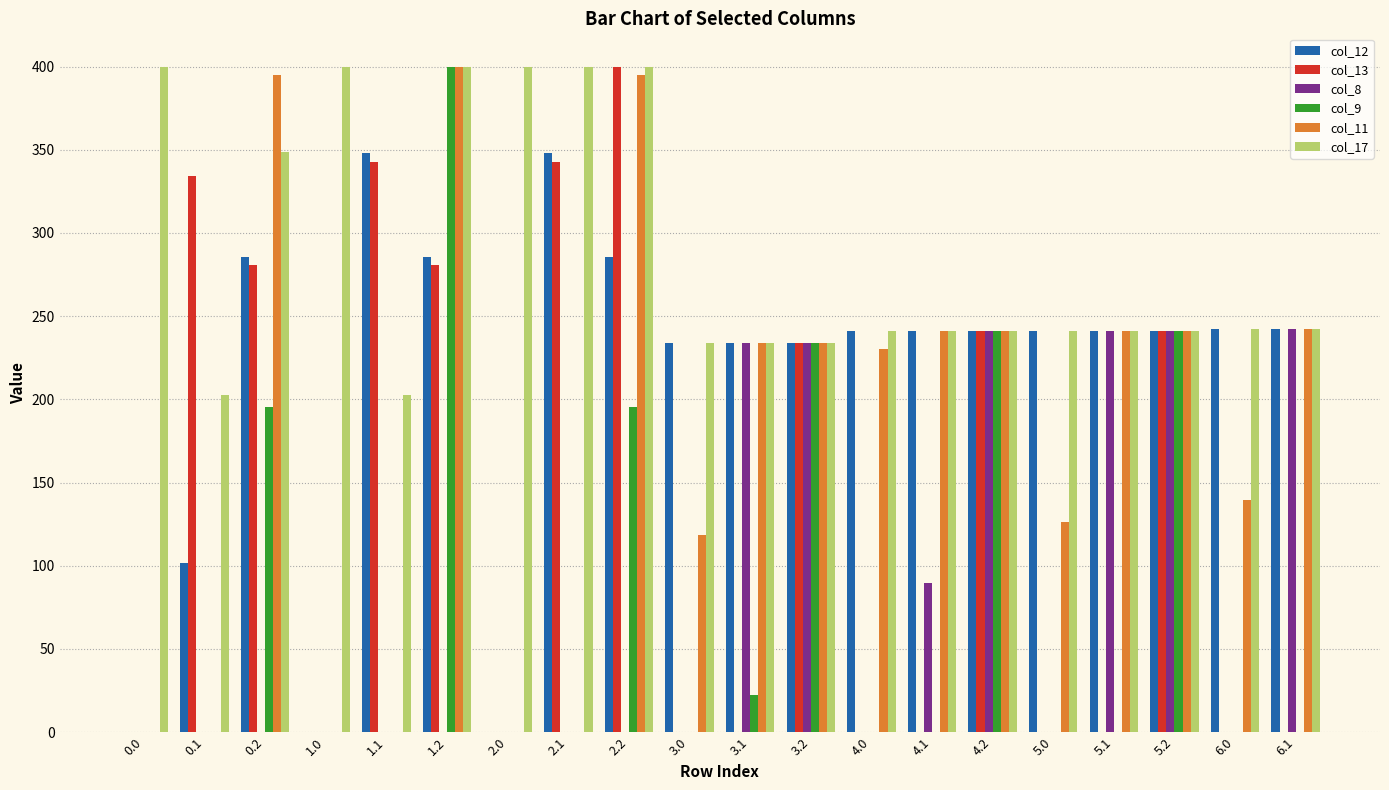

Is it true that col_9 equals 0.0 at 2.0?

True